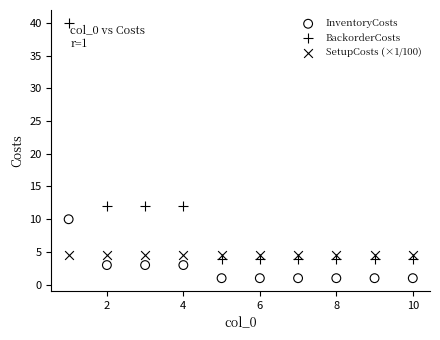

Which series contains the highest Y value?

BackorderCosts